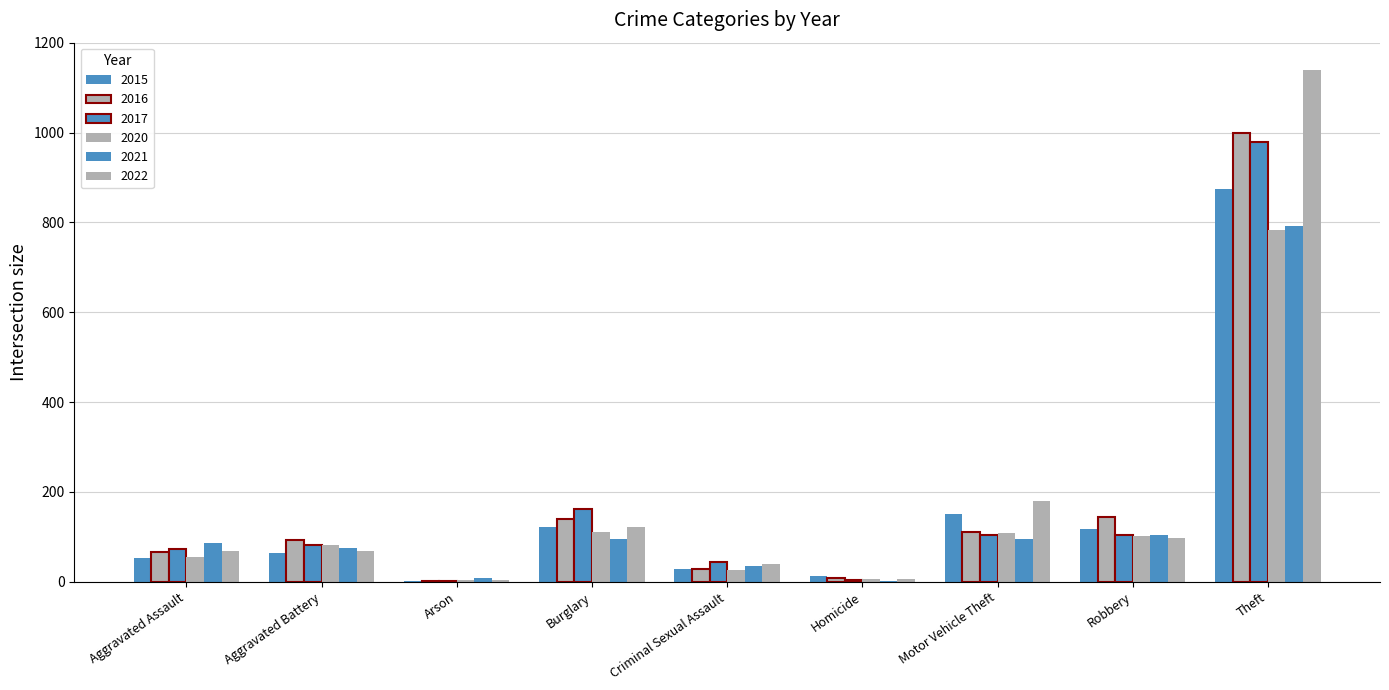

Are the bars horizontal?

No